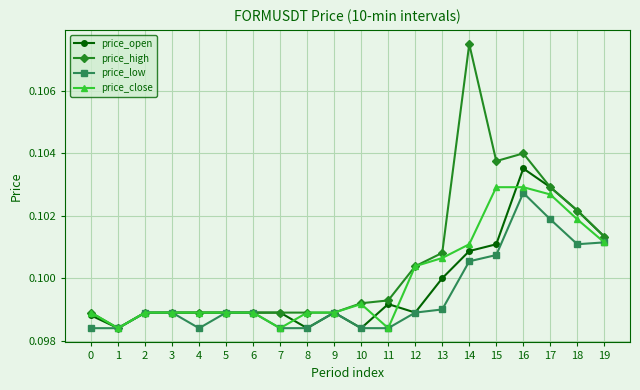

What are all the series names shown in the legend?

price_open, price_high, price_low, price_close